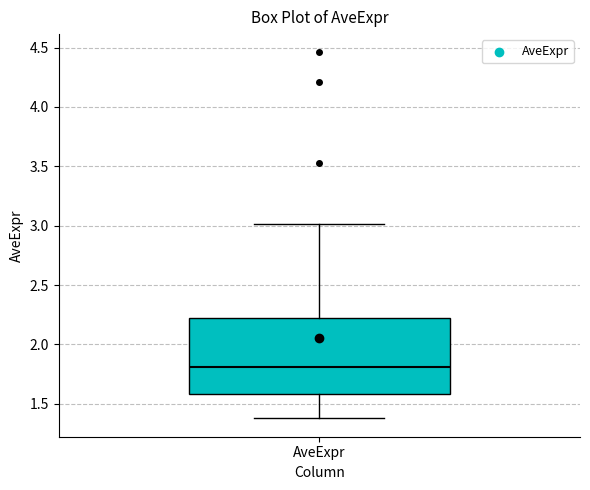

Where is the upper edge of the box for AveExpr on the y-axis? The values are not printed on the chart, so give them approximately, as read against the axis.

2.2